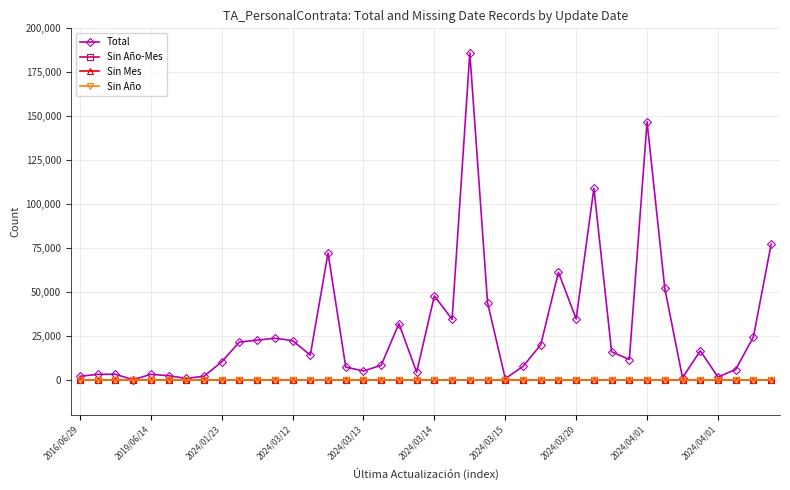

True or false: Total and Sin Año cross at least once.

False